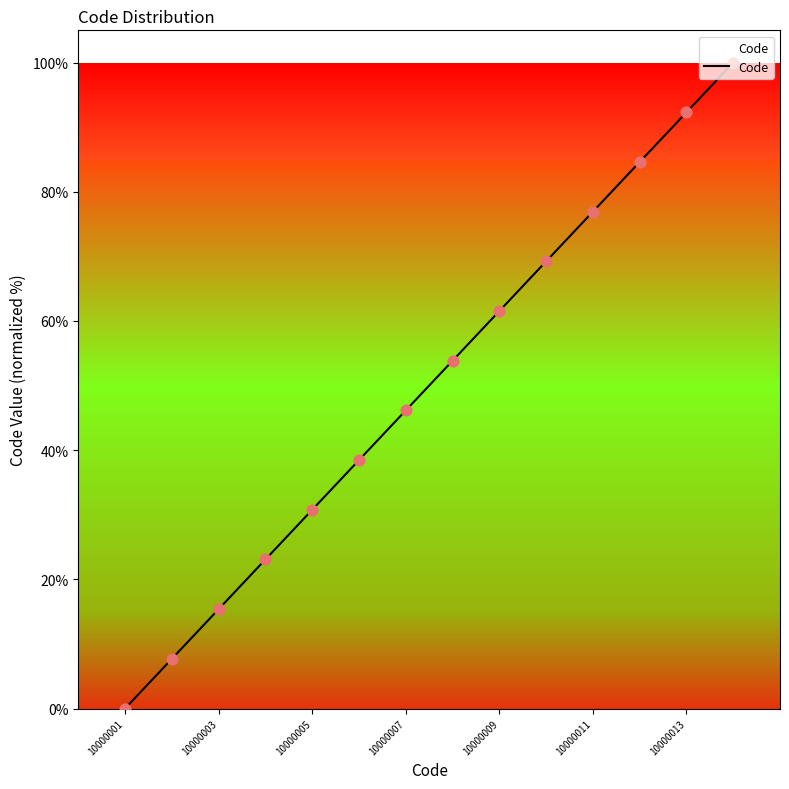

What is the greatest value displayed?

100.0